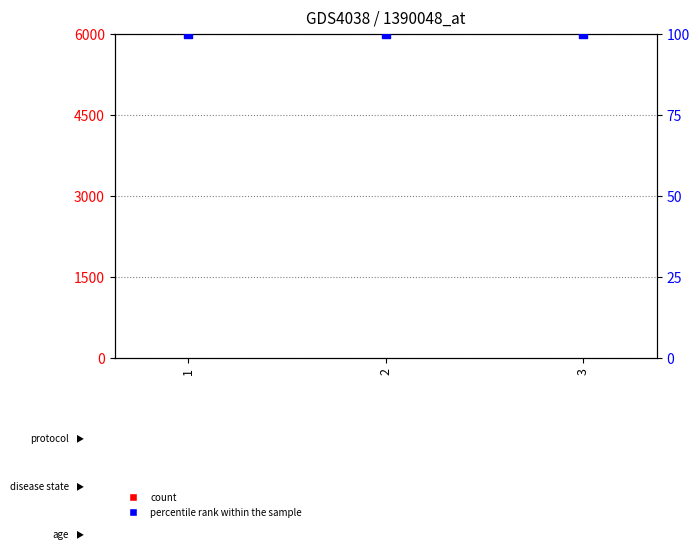

At which category is the sum across all series the highest?

1